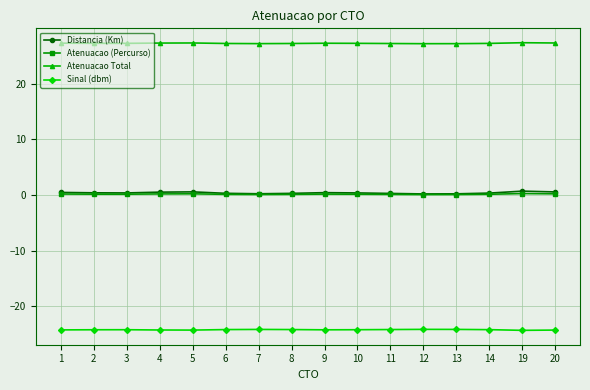

What is the lowest value of the Atenuacao Total series?

27.2